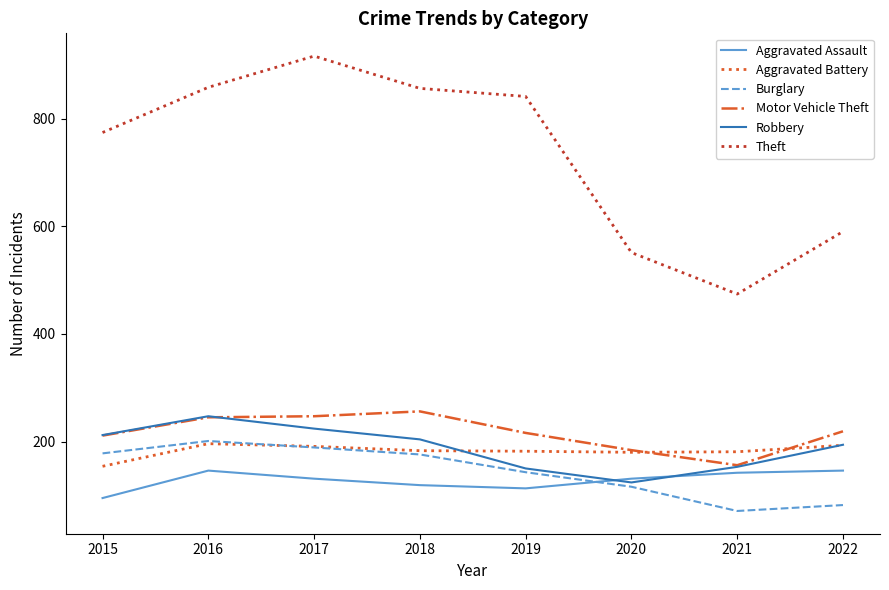

Where is the first local maximum for Burglary?

2016